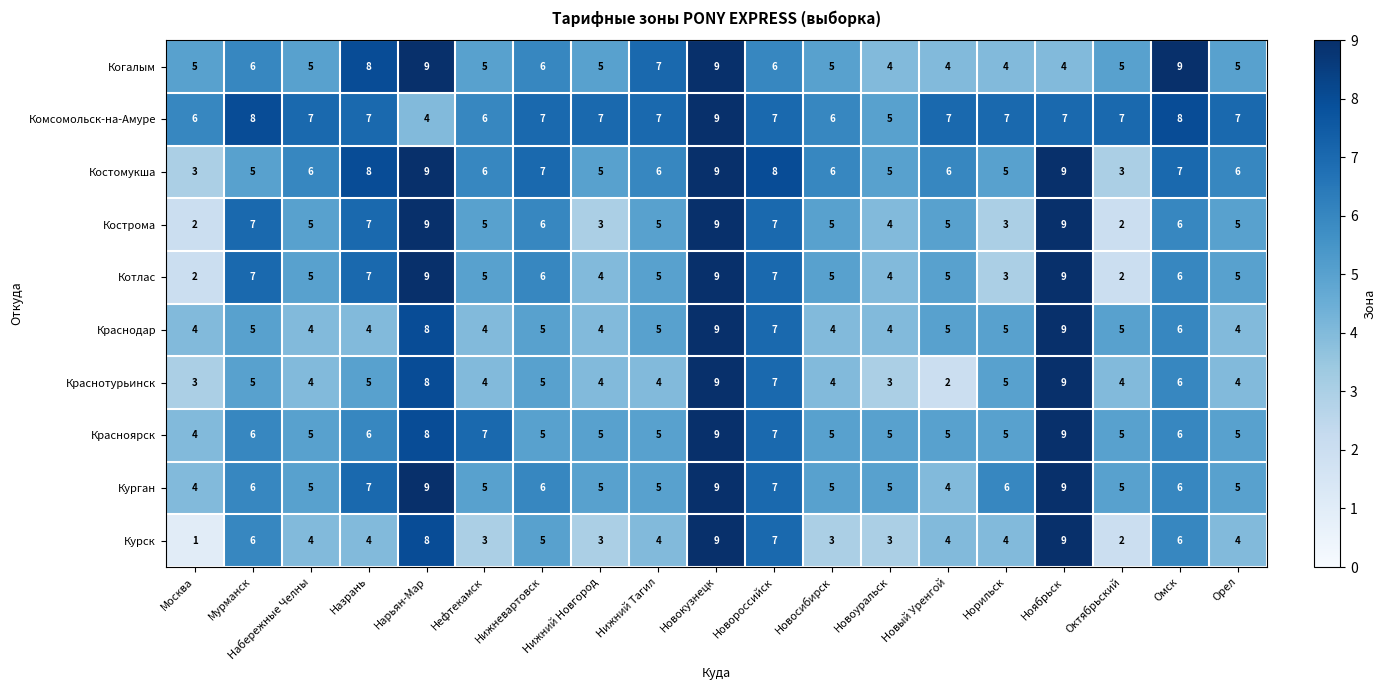

What is the difference between the highest and lowest values at Октябрьский?

5